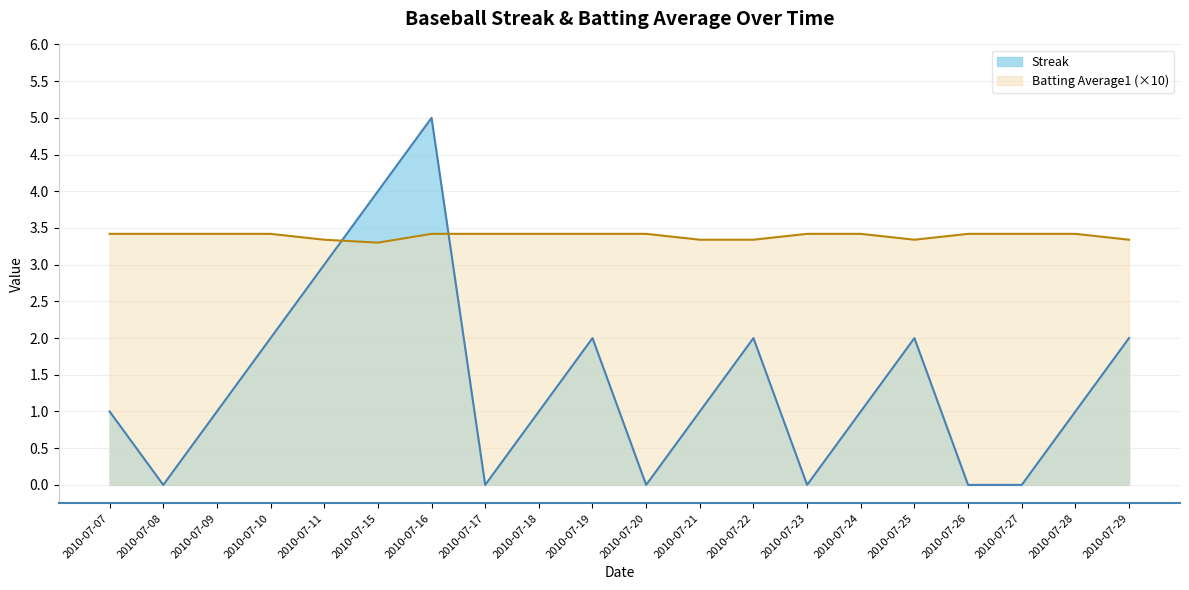

How many distinct data groups are displayed?

2